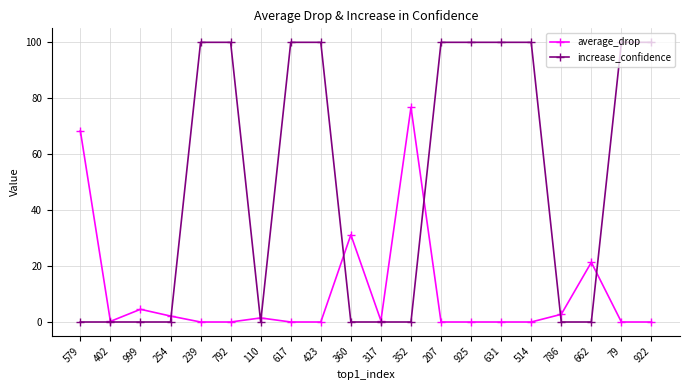

What is the sum of all increase_confidence values?

1000.0